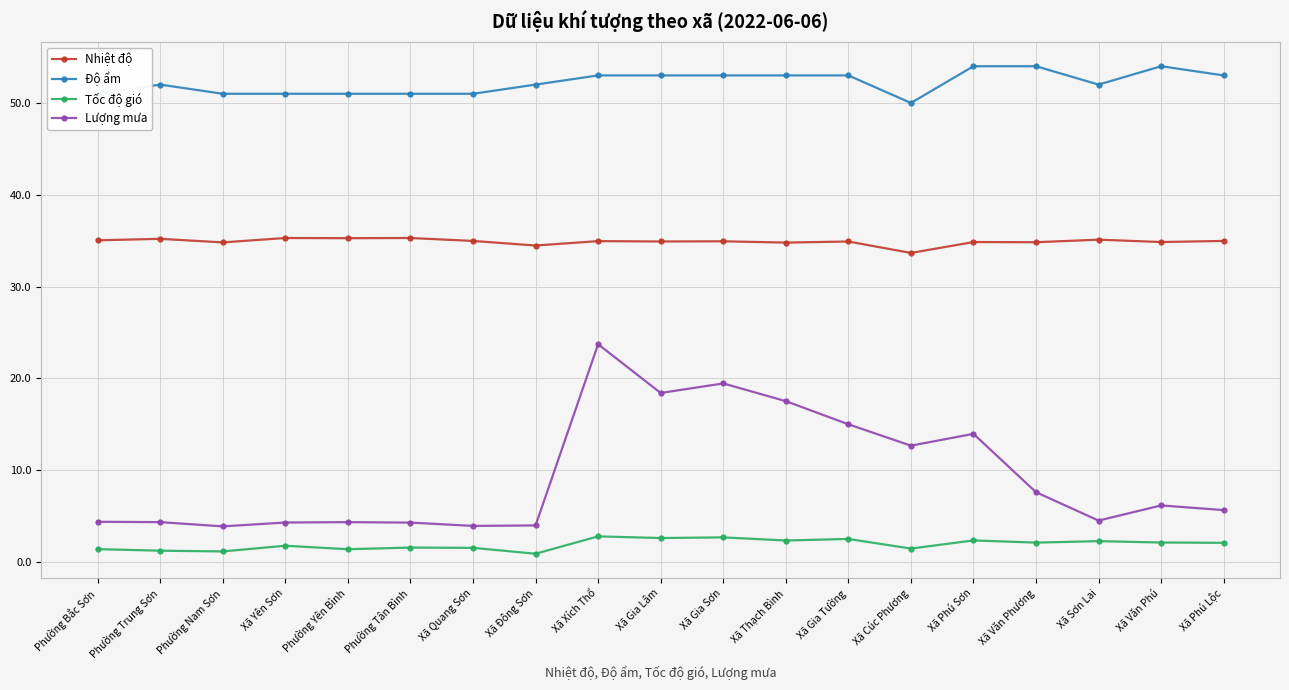

True or false: Lượng mưa and Nhiệt độ intersect in this chart.

False